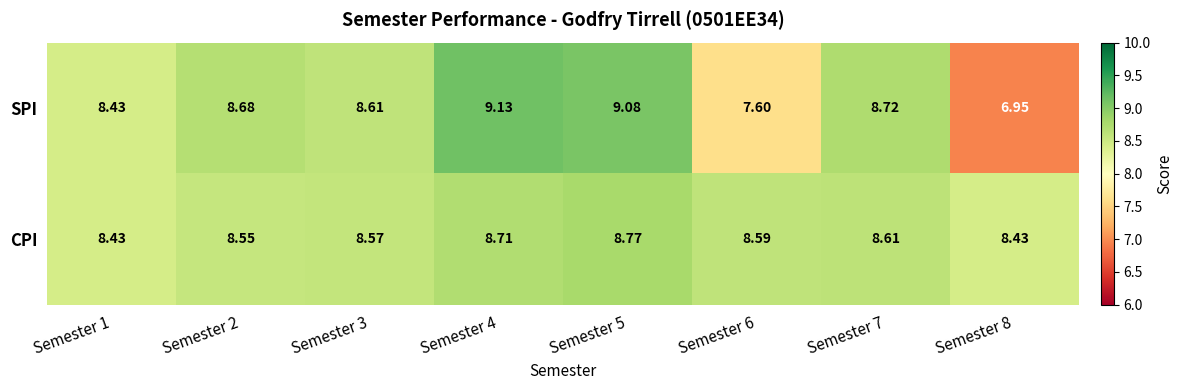

How many categories are shown in the chart?

8